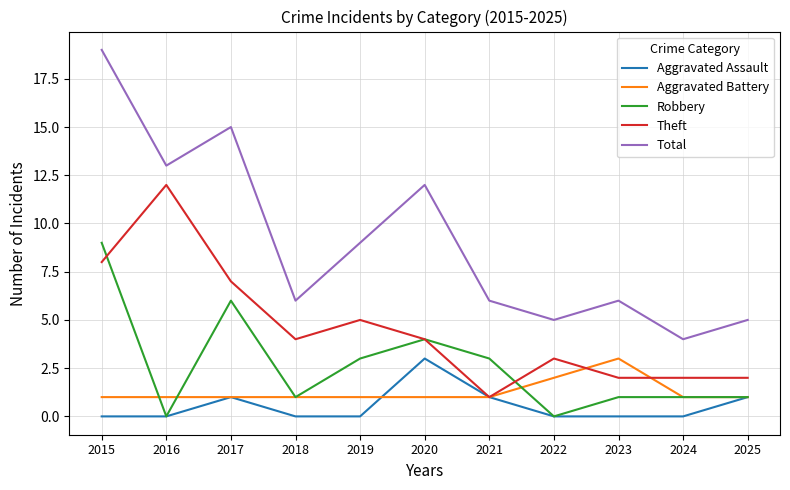

Is the value of Aggravated Battery at 2020 greater than the value of Robbery at 2017?

No